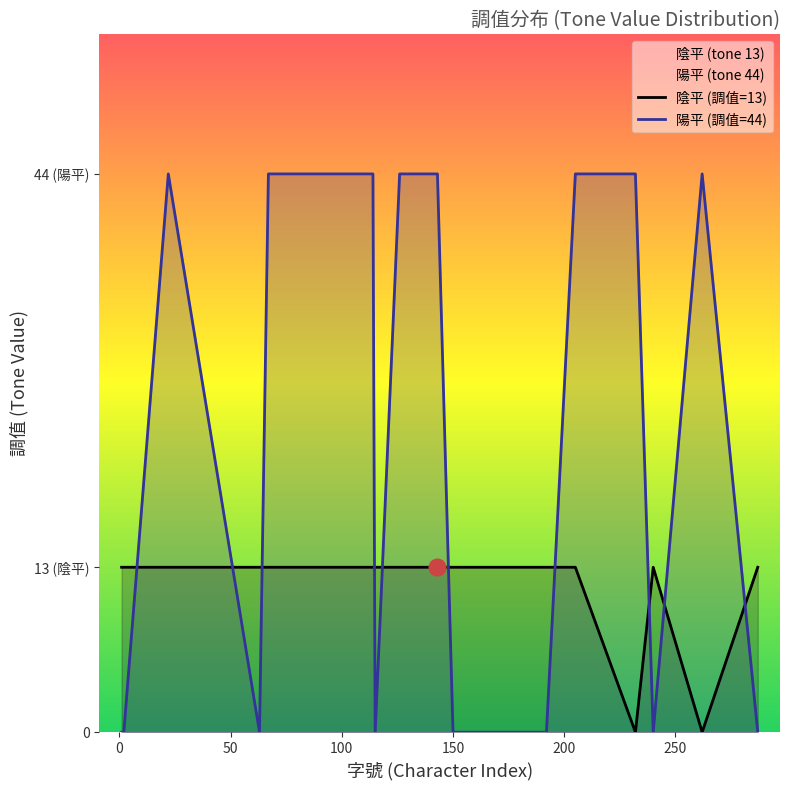

Which series has the widest spread of values?

陽平 (調值=44)